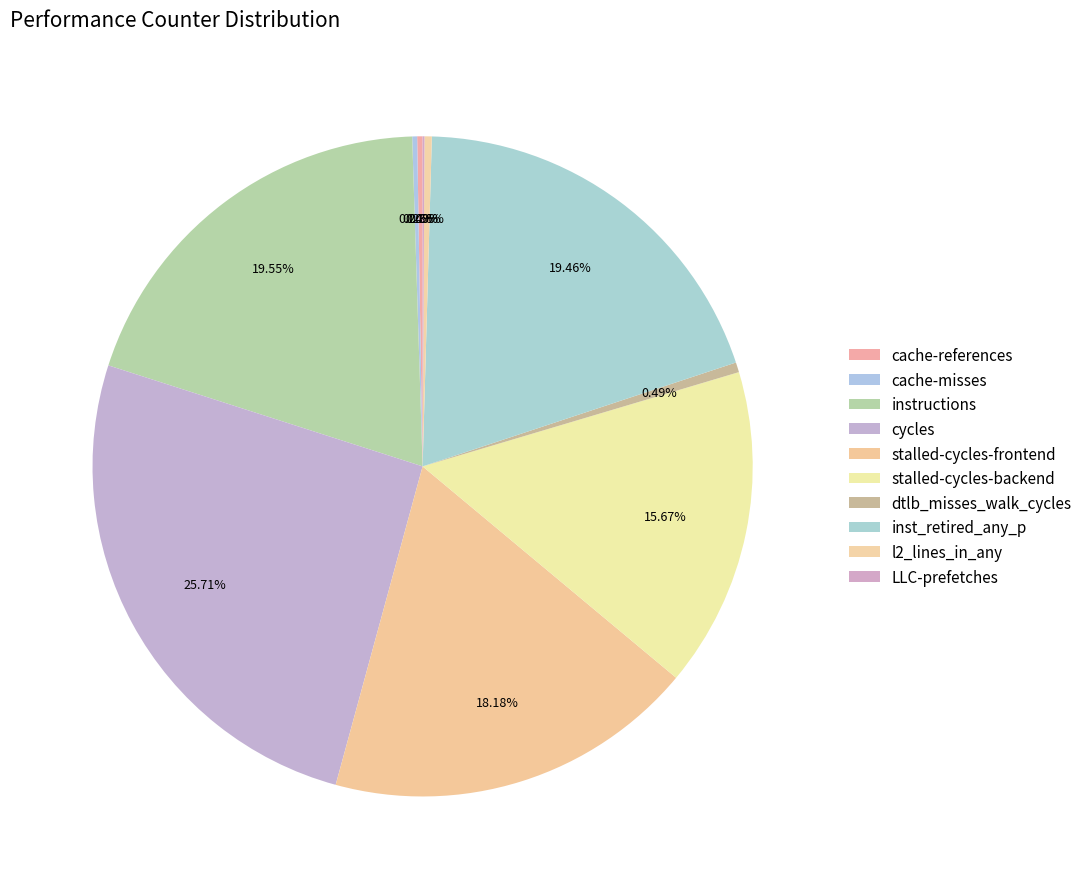

How many slices are in this pie chart?

10